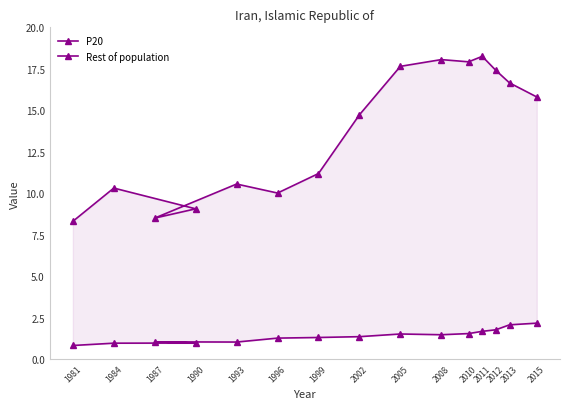

True or false: Rest of population has a value of 18.3 at 2011.

True